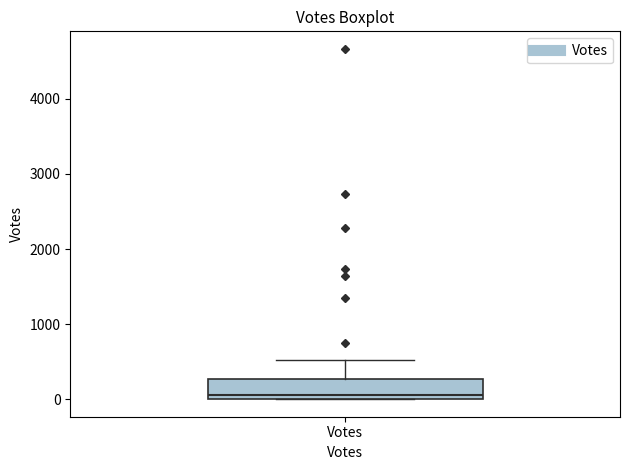

Read this box plot against the y-axis: the position of the median line, the range covered by the box, and the ends of both whiskers. The values are not printed on the chart, so give them approximately, as read against the axis.

median 100, box 0 to 300, whiskers 0 to 500